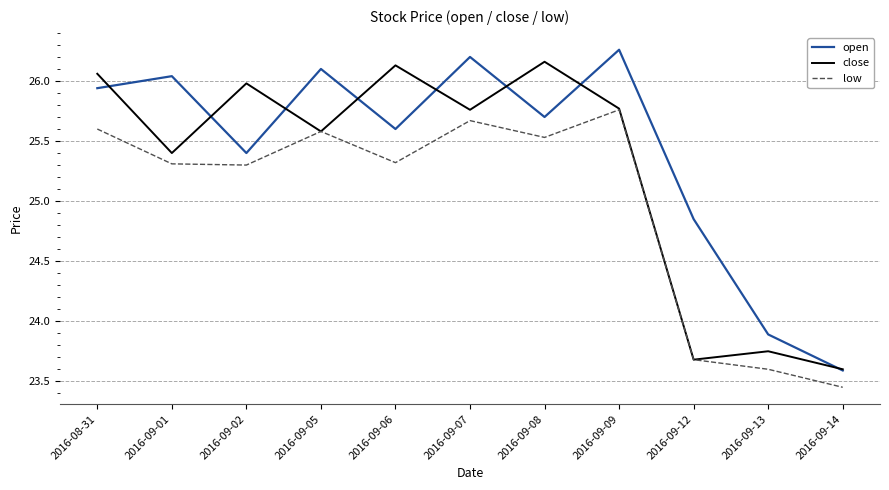

Count the number of categories in the chart.

11